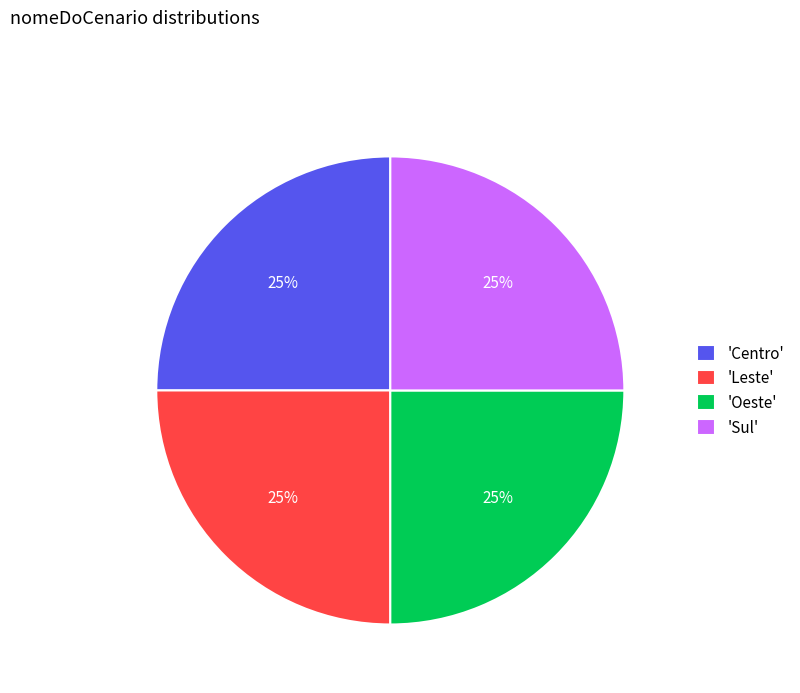

To the nearest percent, what is the difference between the largest and smallest slice percentages?

0%